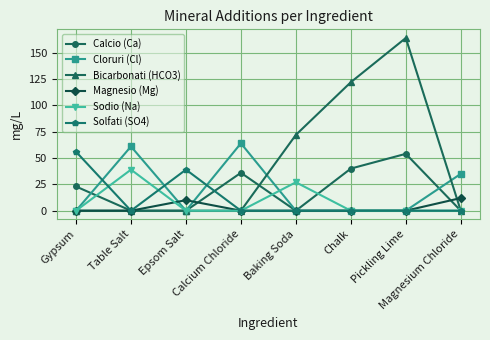

What position from the right is Pickling Lime?

2